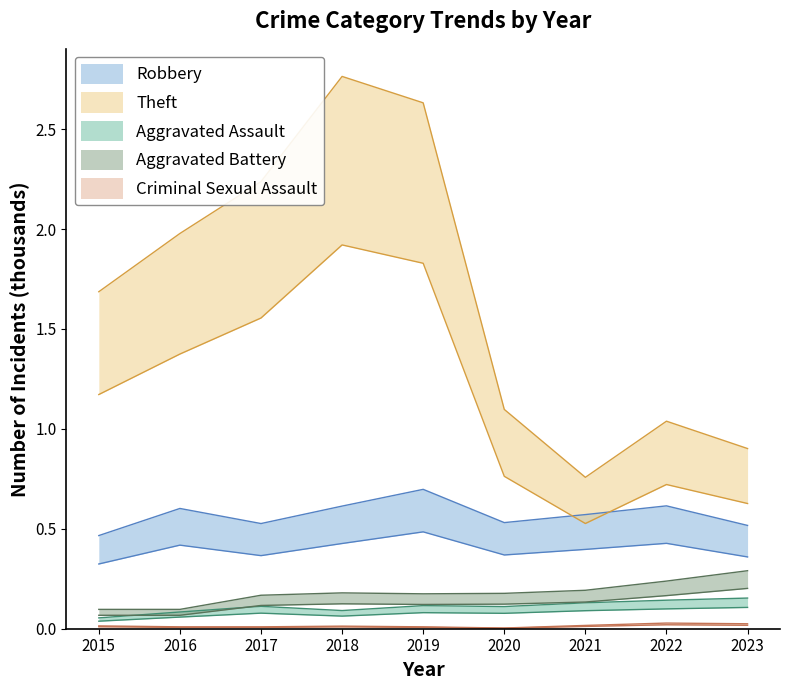

What are all the series names shown in the legend?

Robbery, Theft, Aggravated Assault, Aggravated Battery, Criminal Sexual Assault